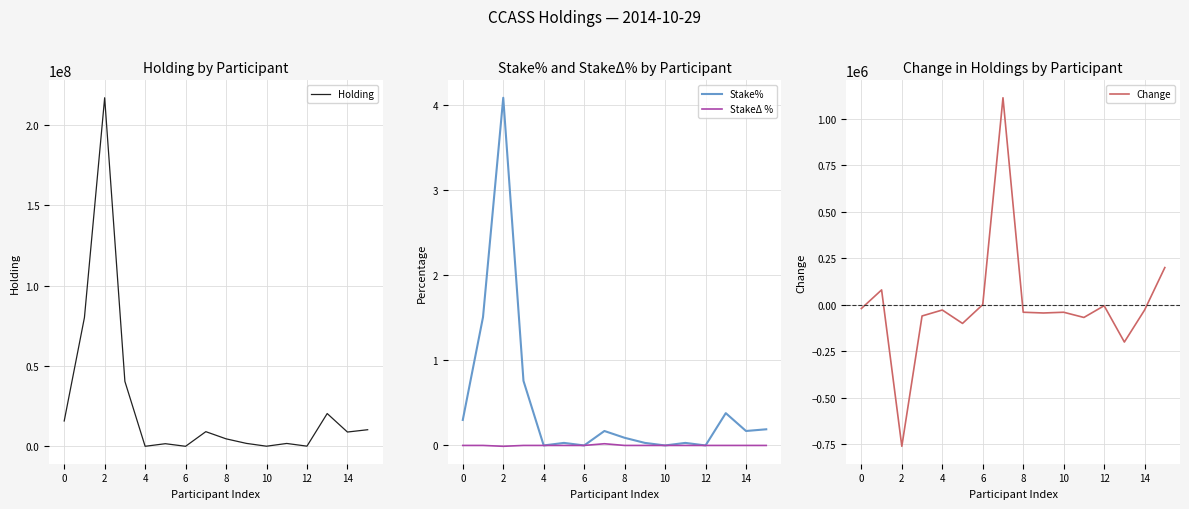

How many categories are shown in the chart?

16